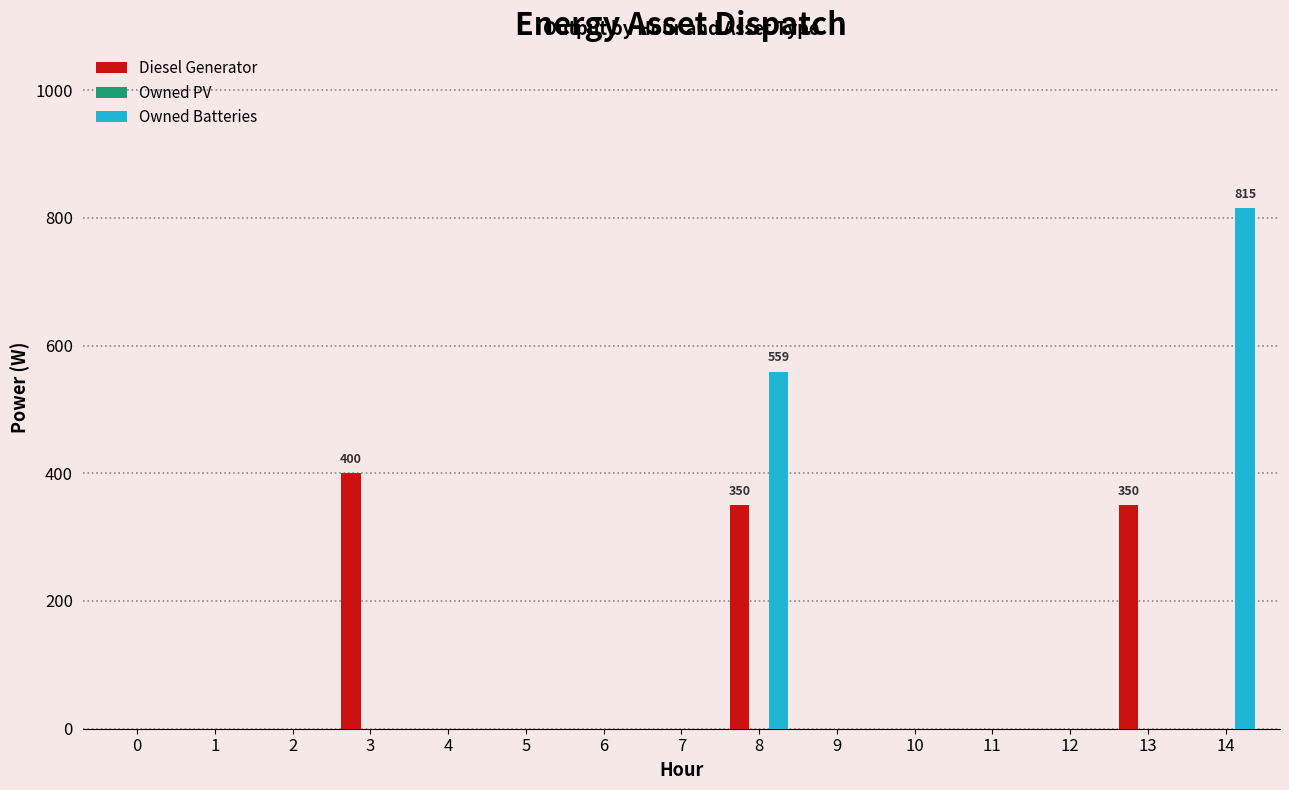

Reading left to right, extract all data points from this chart.

Diesel Generator: 0=0	1=0	2=0	3=400	4=0	5=0	6=0	7=0	8=350	9=0	10=0	11=0	12=0	13=350	14=0
Owned Batteries: 0=0	1=0	2=0	3=0	4=0	5=0	6=0	7=0	8=559	9=0	10=0	11=0	12=0	13=0	14=815